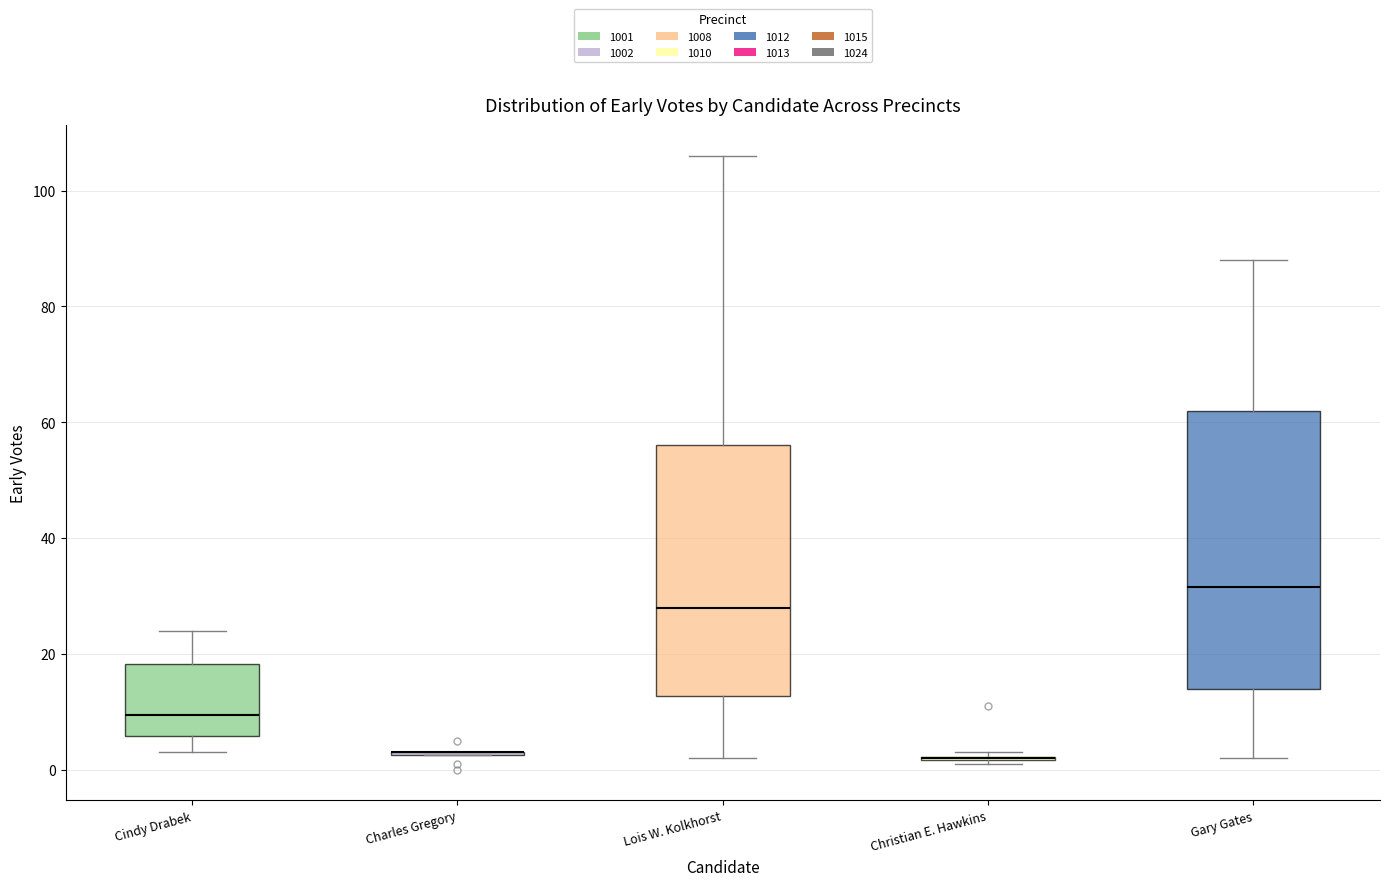

Where does the upper whisker of the box for Gary Gates end on the y-axis? The values are not printed on the chart, so give them approximately, as read against the axis.

88